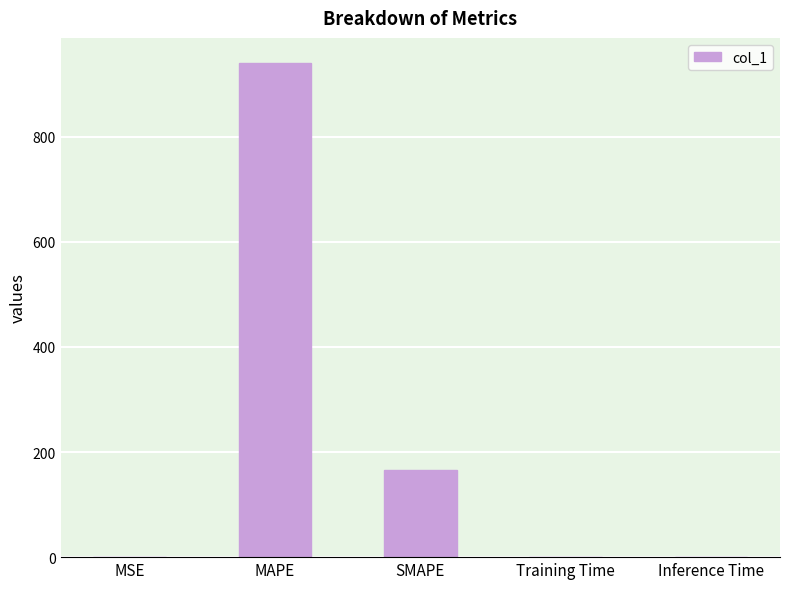

The value at Inference Time is 0.0. True or false?

True